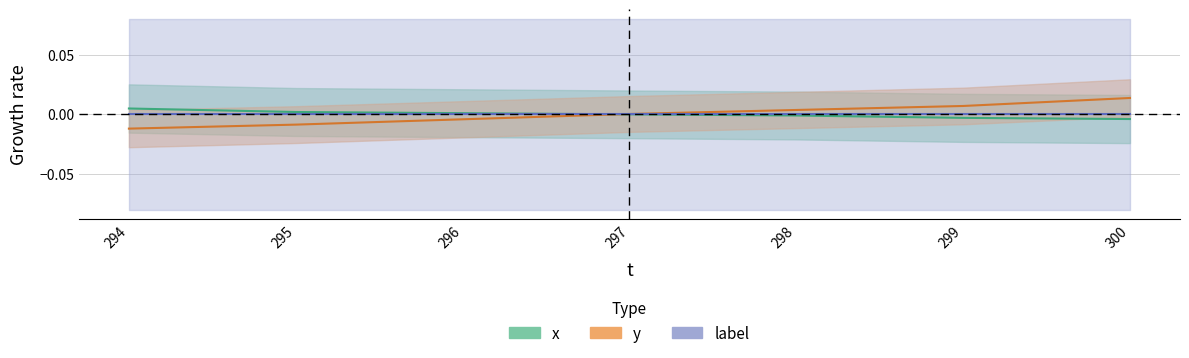

How many data points in y are less than 0?

3